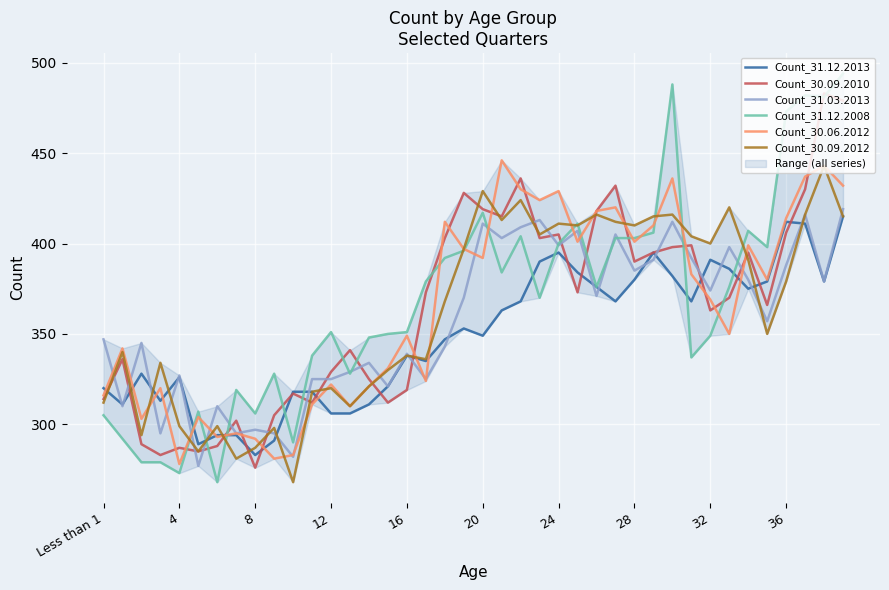

In Count_31.12.2013, how many points are lower than both neighbors (excluding endpoints)?

10